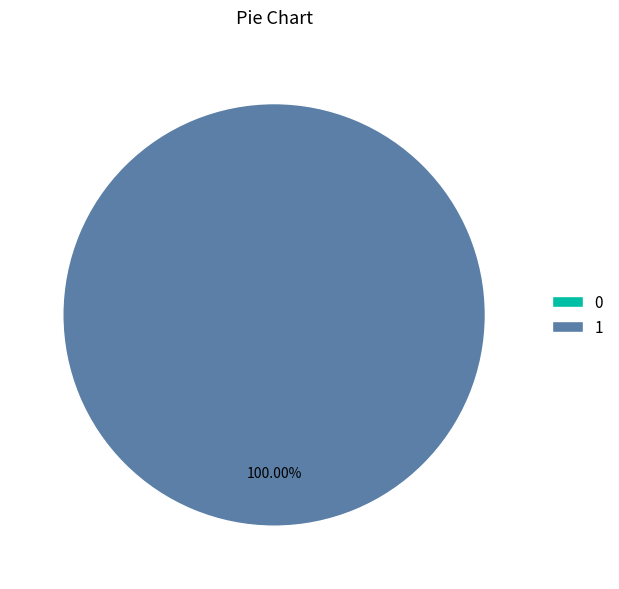

To the nearest percent, what is the difference between the largest and smallest slice percentages?

100%